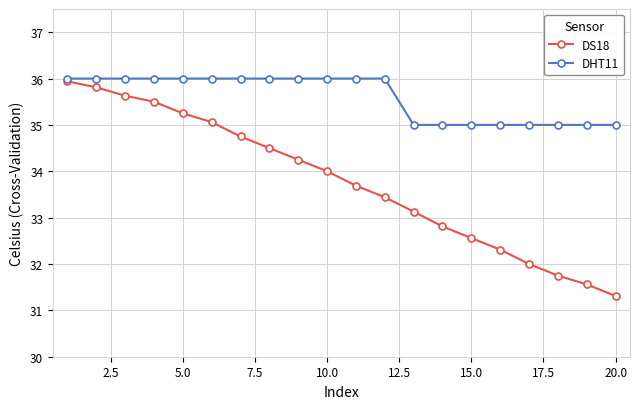

What is the value of the DHT11 point at the 19th from the left?

35.0